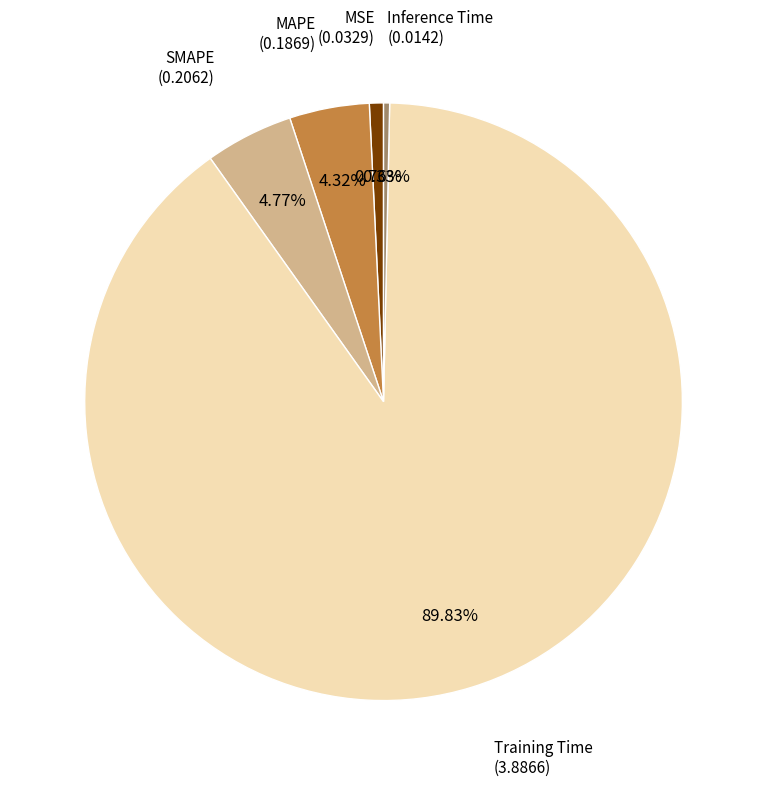

How many segments does this pie chart have?

5